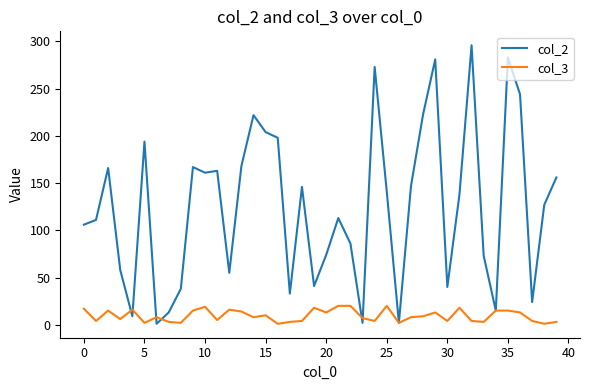

What is the difference between the maximum and minimum values in the col_2 series?

295